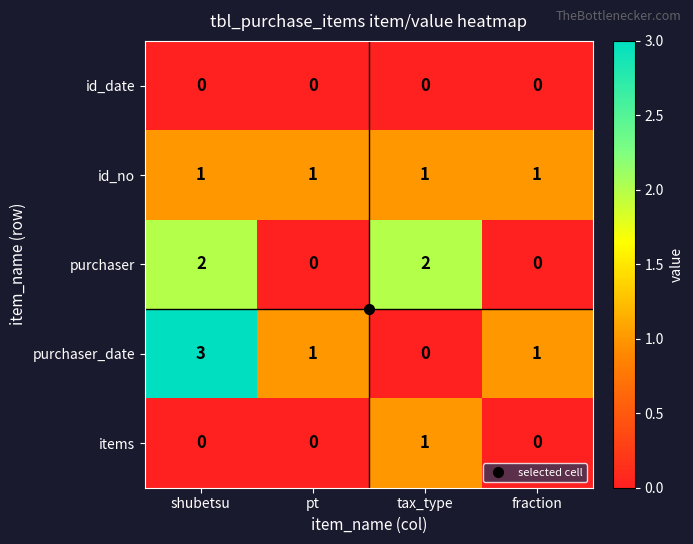

Which label corresponds to the largest value in the chart?

shubetsu